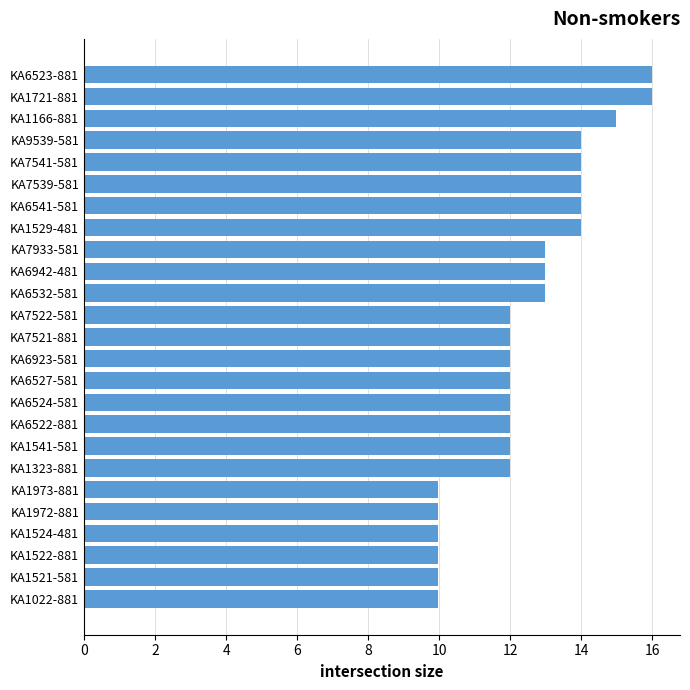

Reading bottom to top, extract all data points from this chart.

KA1022-881=10.0	KA1521-581=10.0	KA1522-881=10.0	KA1524-481=10.0	KA1972-881=10.0	KA1973-881=10.0	KA1323-881=12.0	KA1541-581=12.0	KA6522-881=12.0	KA6524-581=12.0	KA6527-581=12.0	KA6923-581=12.0	KA7521-881=12.0	KA7522-581=12.0	KA6532-581=13.0	KA6942-481=13.0	KA7933-581=13.0	KA1529-481=14.0	KA6541-581=14.0	KA7539-581=14.0	KA7541-581=14.0	KA9539-581=14.0	KA1166-881=15.0	KA1721-881=16.0	KA6523-881=16.0